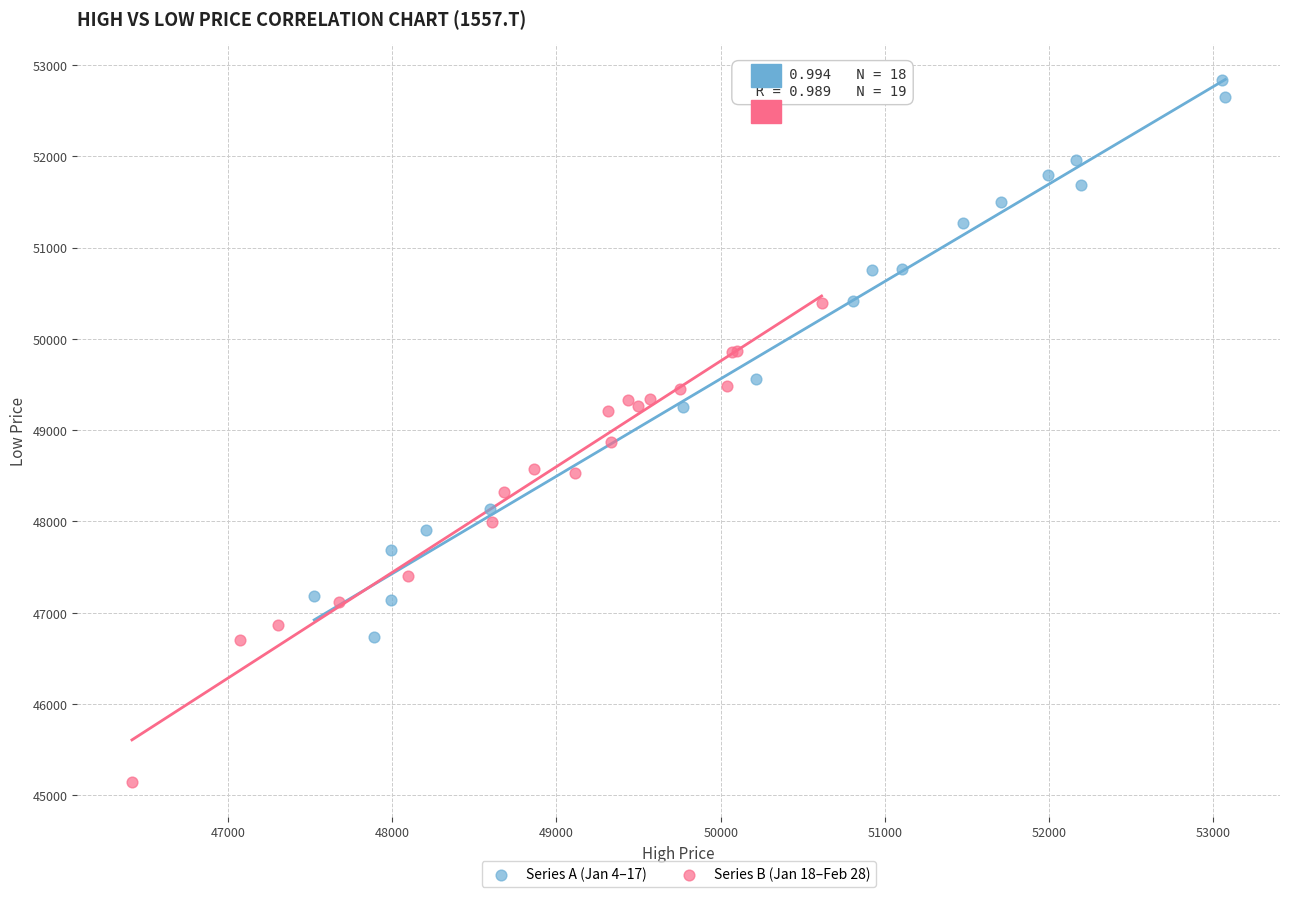

Which series has the largest Y range (max minus min)?

Series A (Jan 4–17)